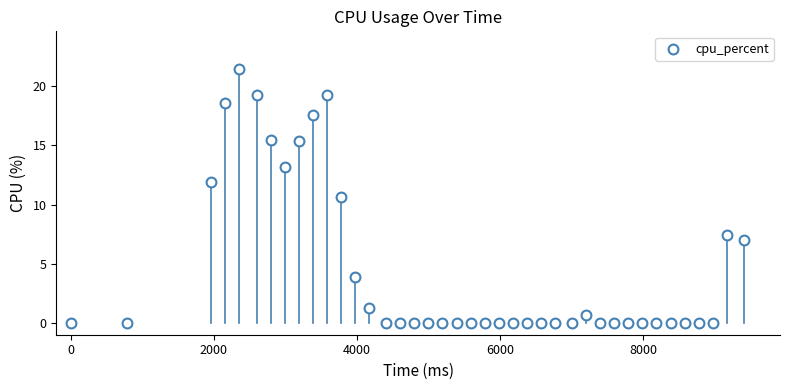

What Y value in the scatter plot is closest to 10?

10.6